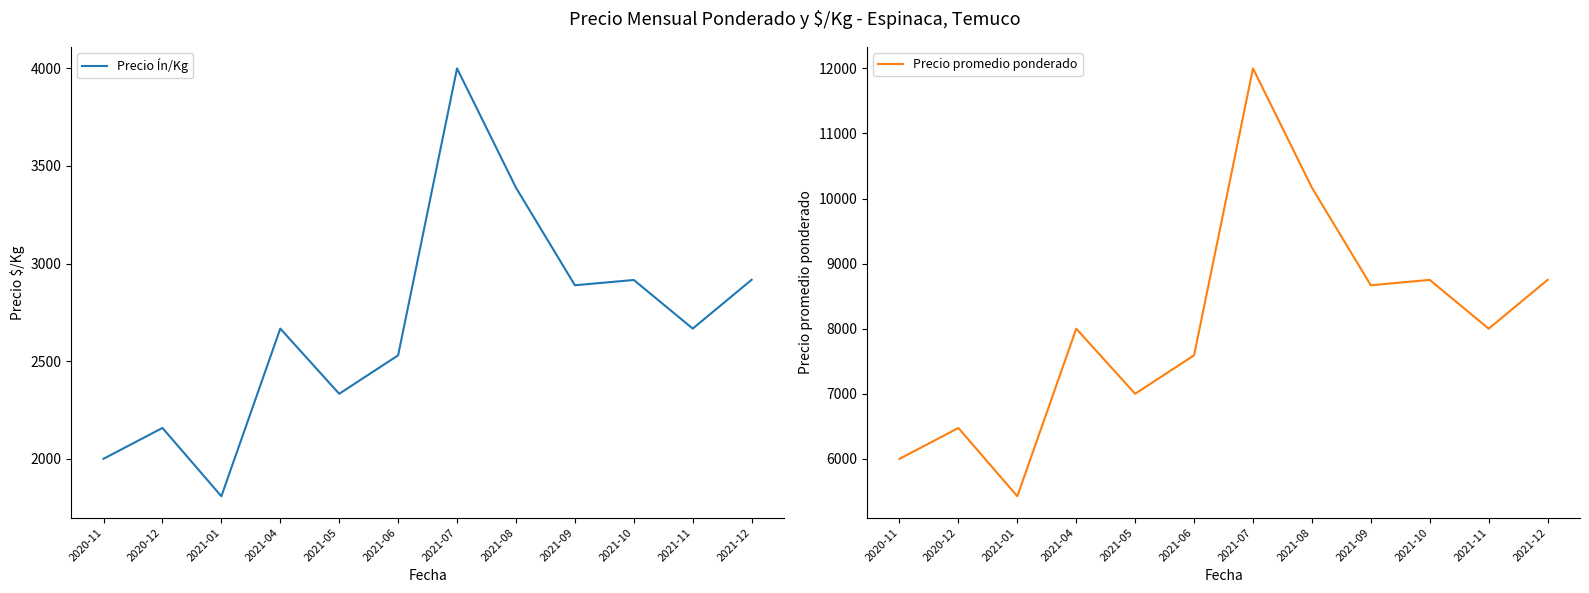

What is the label of the 6th point from the right?

2021-07